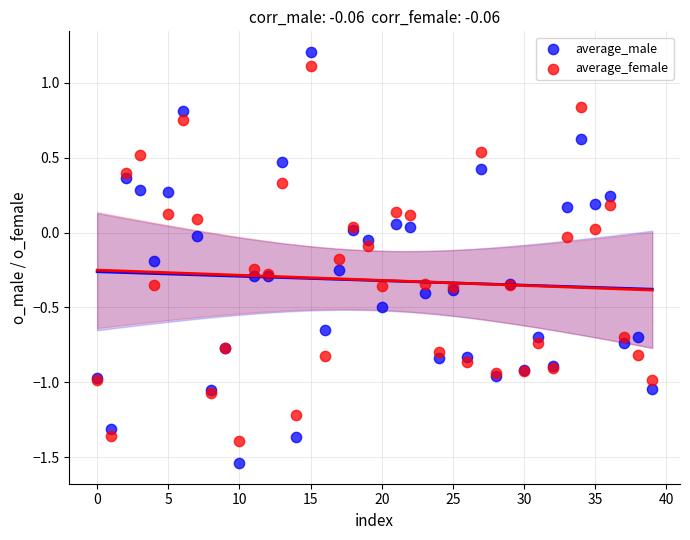

Which series contains the lowest Y value?

average_male